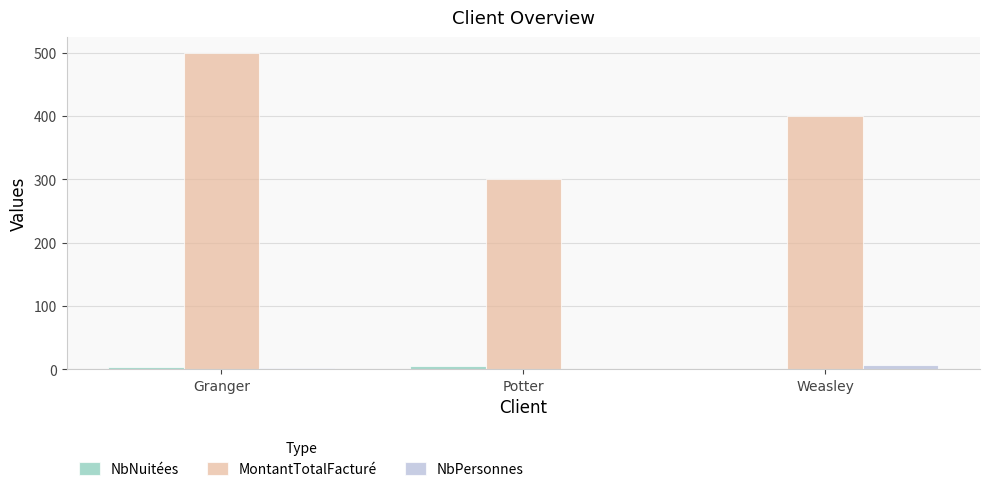

What is the highest value of the NbPersonnes series?

7